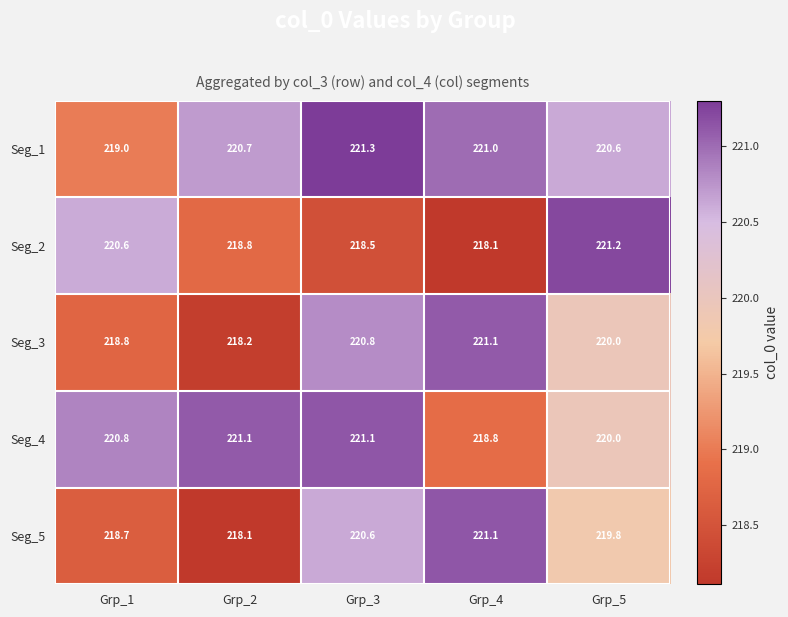

What is the difference between the maximum and minimum values in the Seg_2 series?

3.1